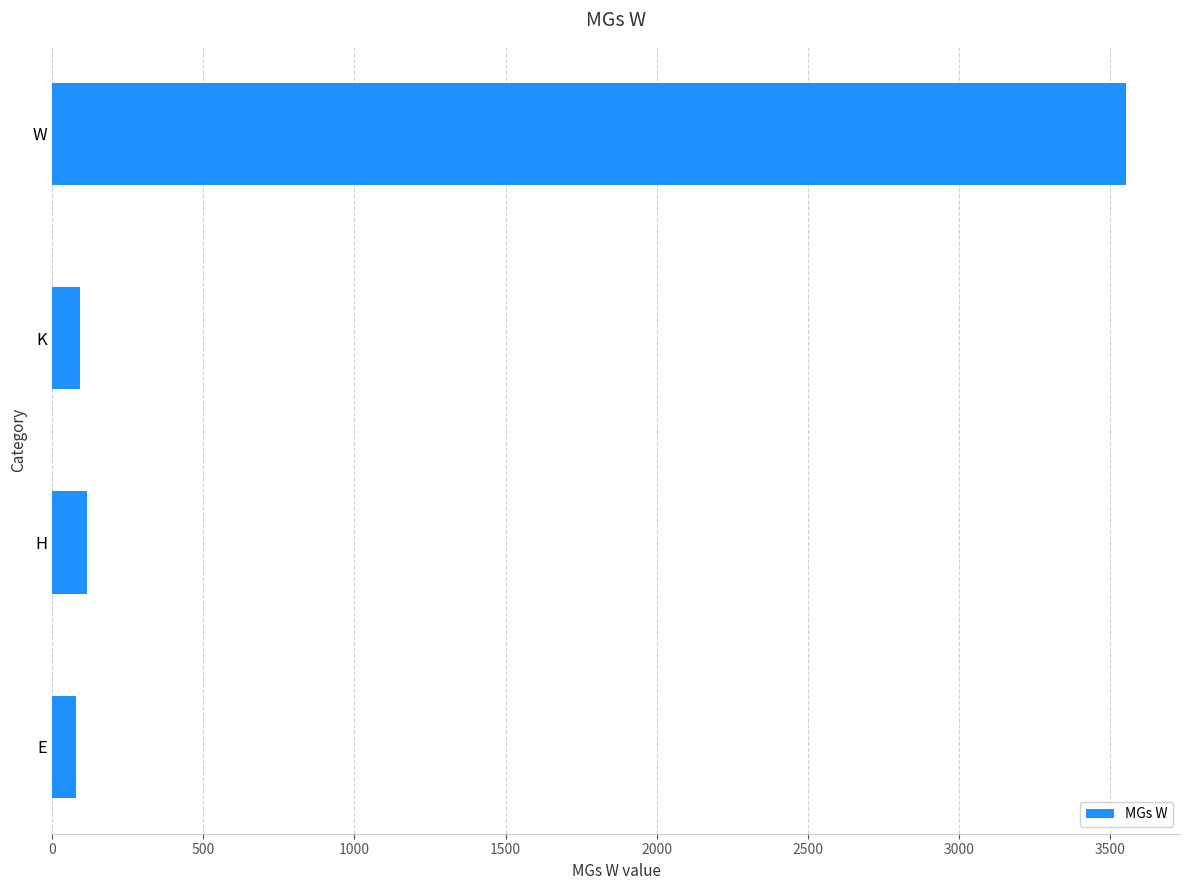

Does the chart contain any negative values?

No